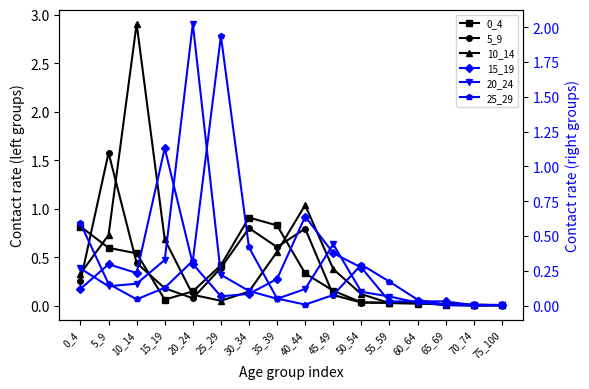

What is the value of the 20_24 point at the 4th from the left?

0.3